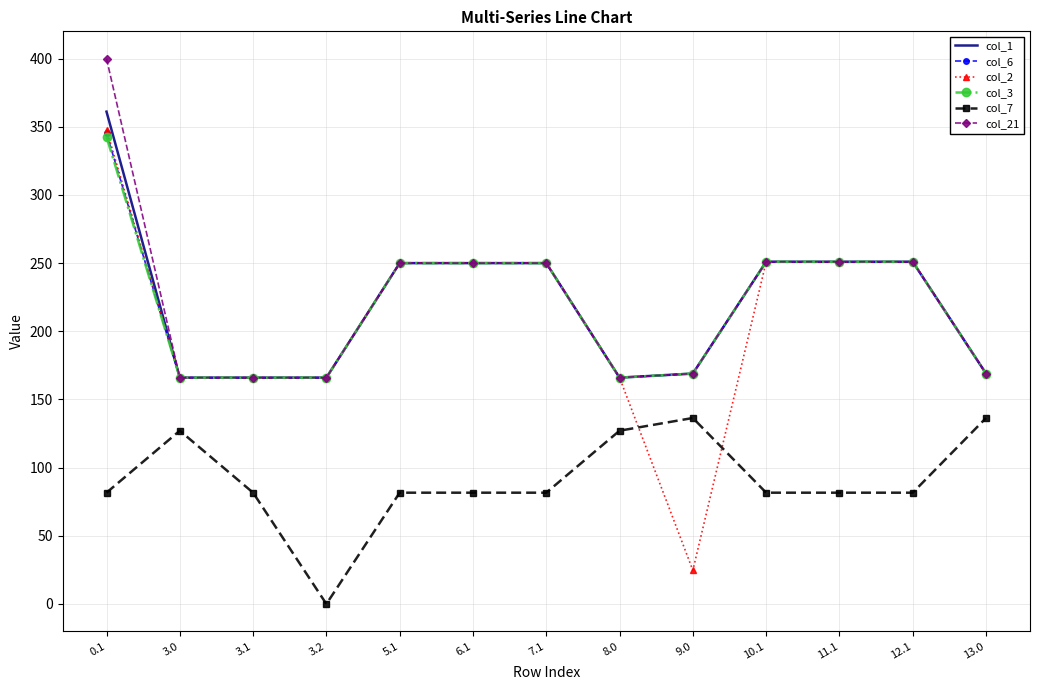

Is it true that col_21 equals 251.0 at 11.1?

True